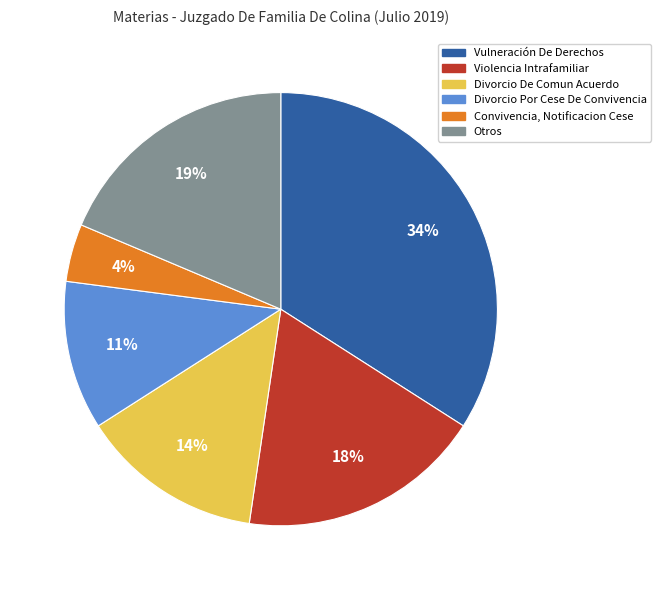

Which slice is the largest?

Vulneración De Derechos